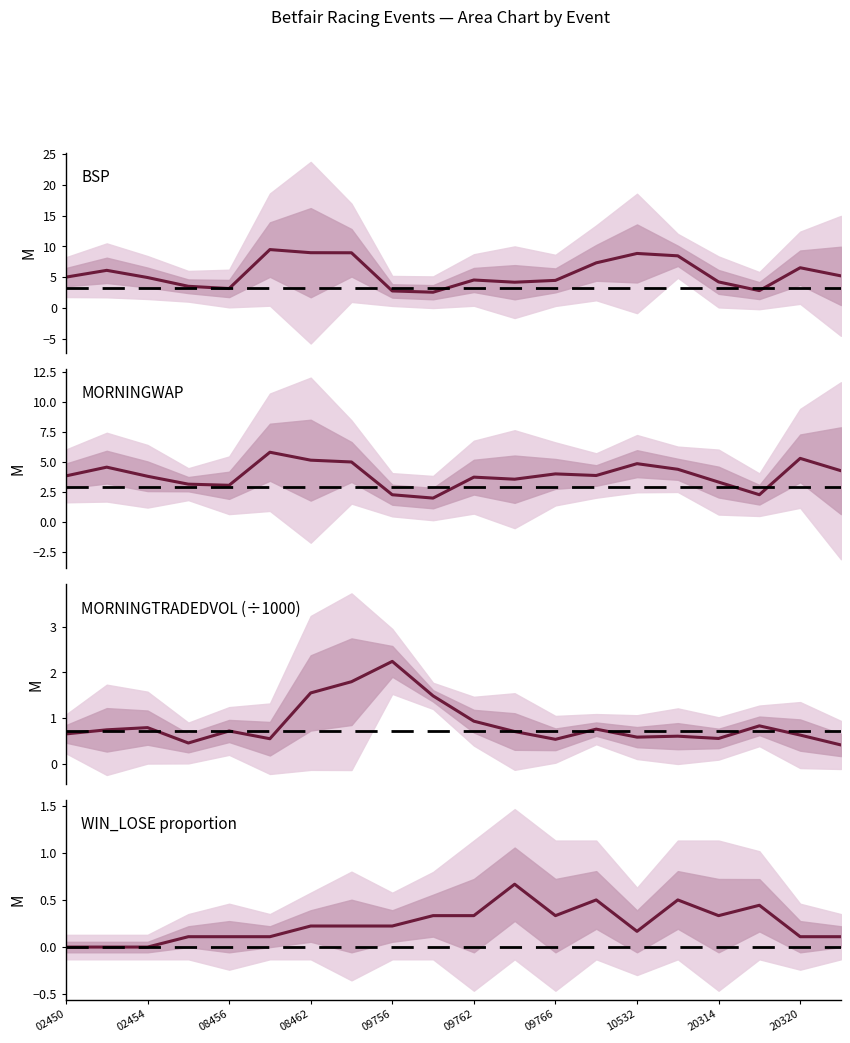

Which series has the largest total across all categories?

BSP